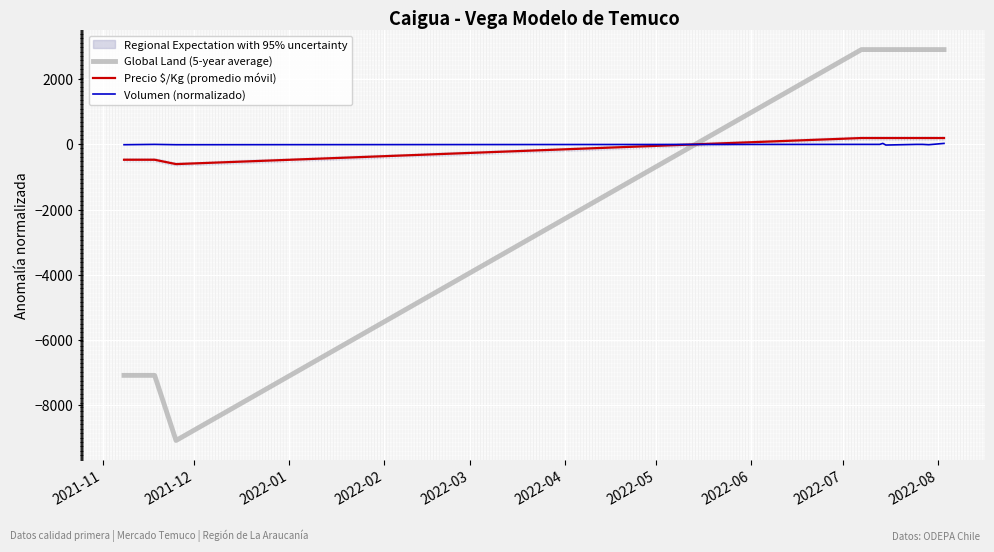

Which series has the largest total across all categories?

Volumen (normalizado)